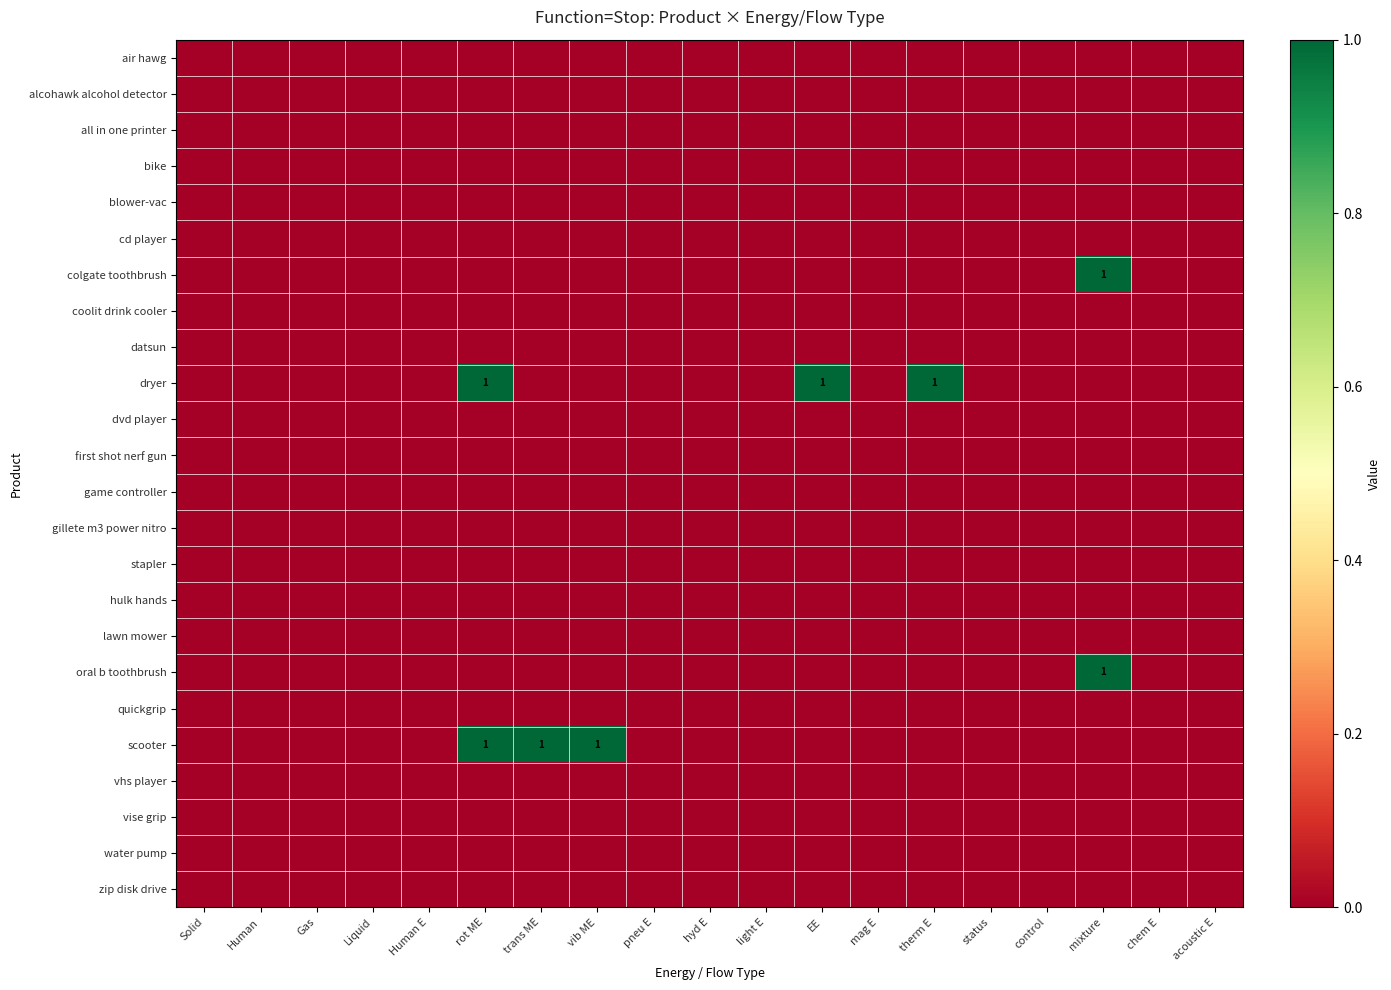

Which series has the largest range (max minus min)?

colgate toothbrush